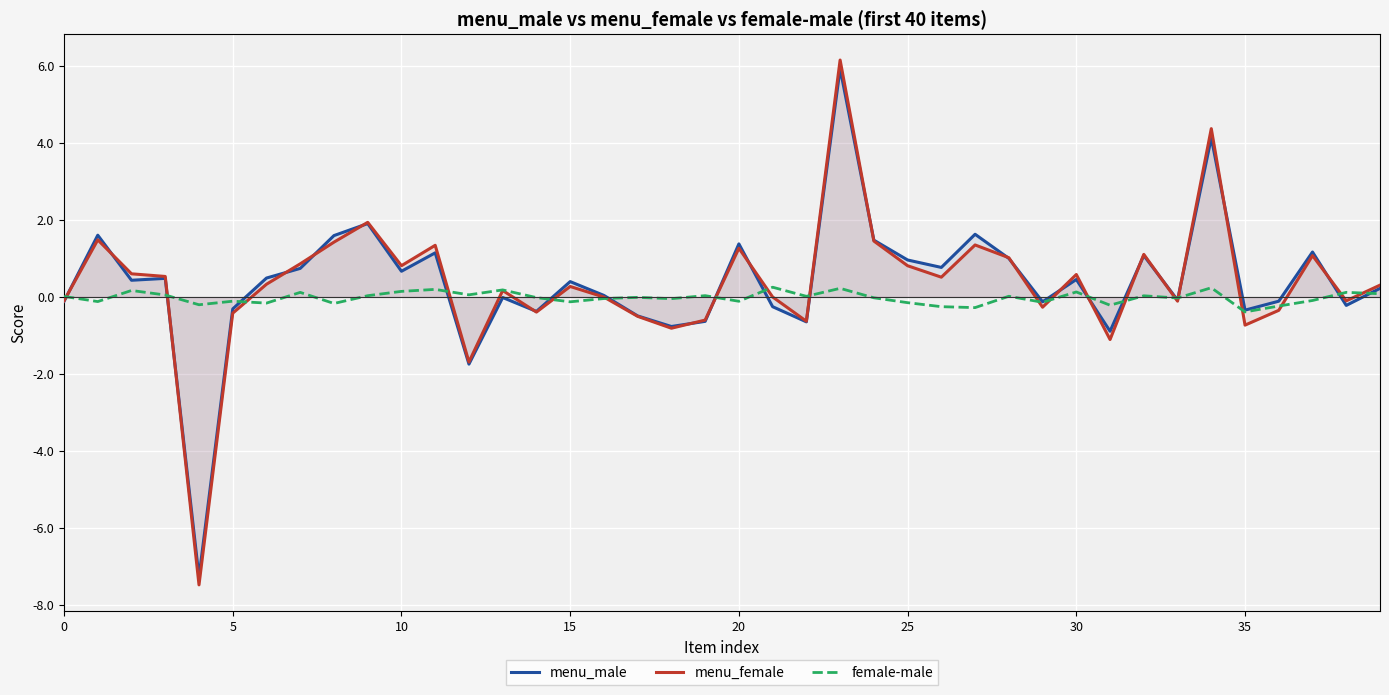

Is the value of menu_female at 13 greater than the value of female-male at 22?

Yes